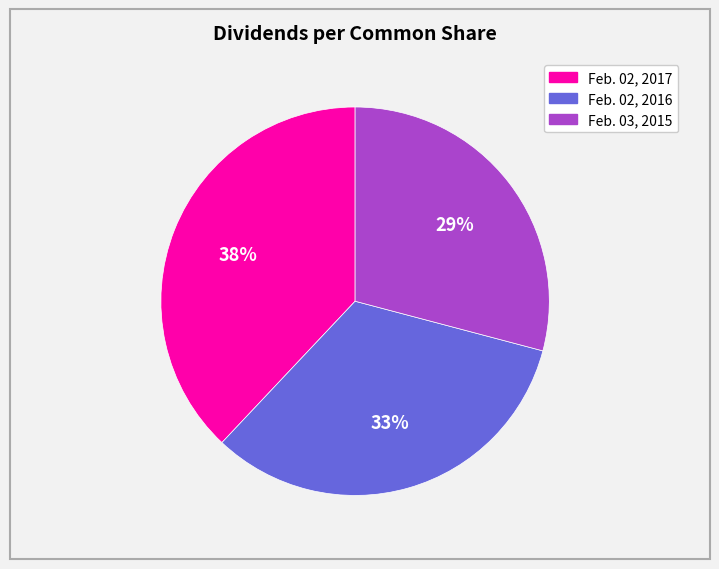

The Feb. 02, 2017 slice represents 38% of the pie. True or false?

True